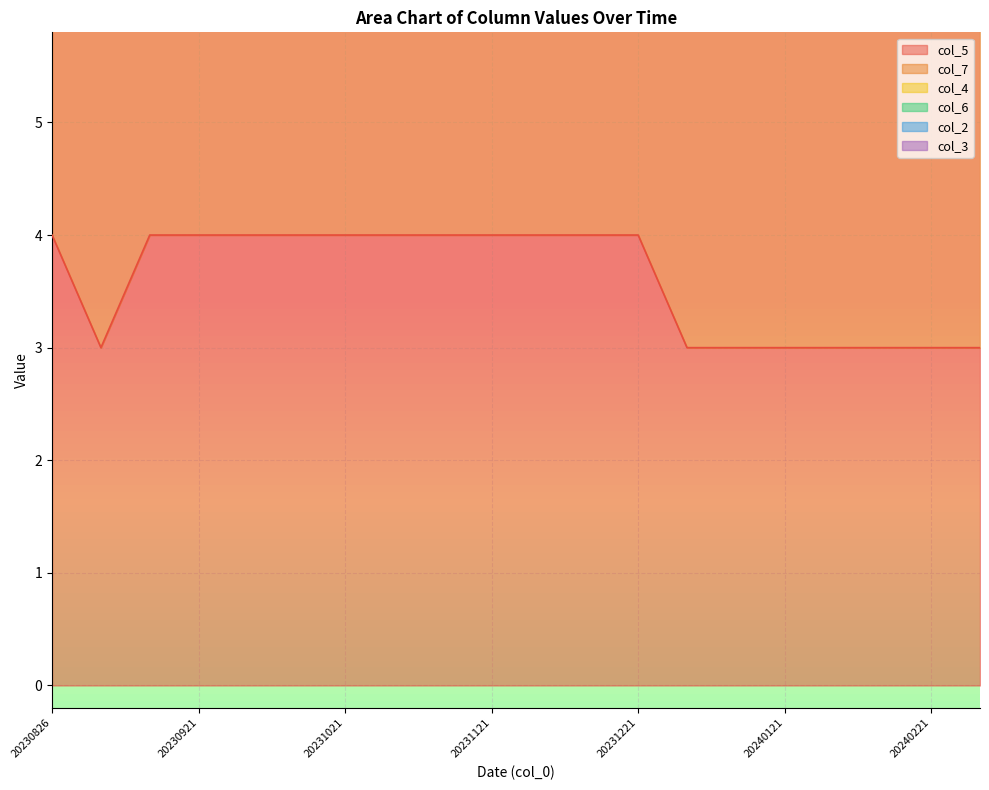

What is the value of the col_7 point at the 17th from the left?

6